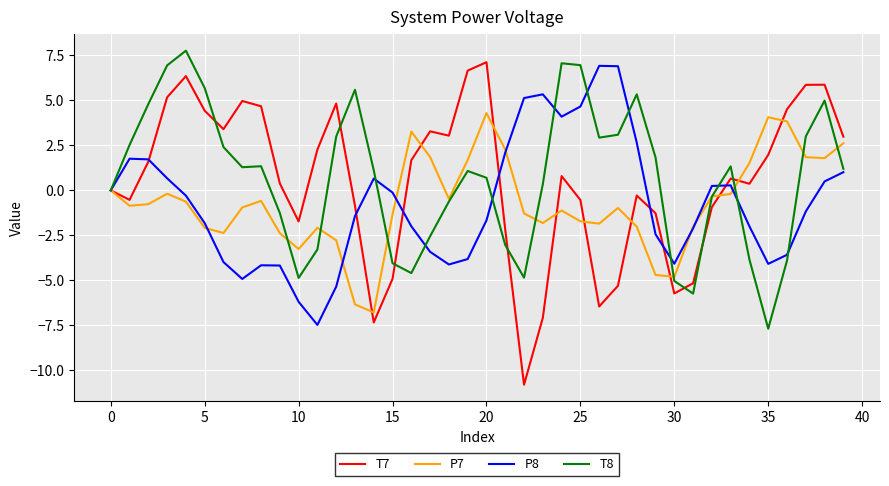

Which series has the largest range (max minus min)?

T7